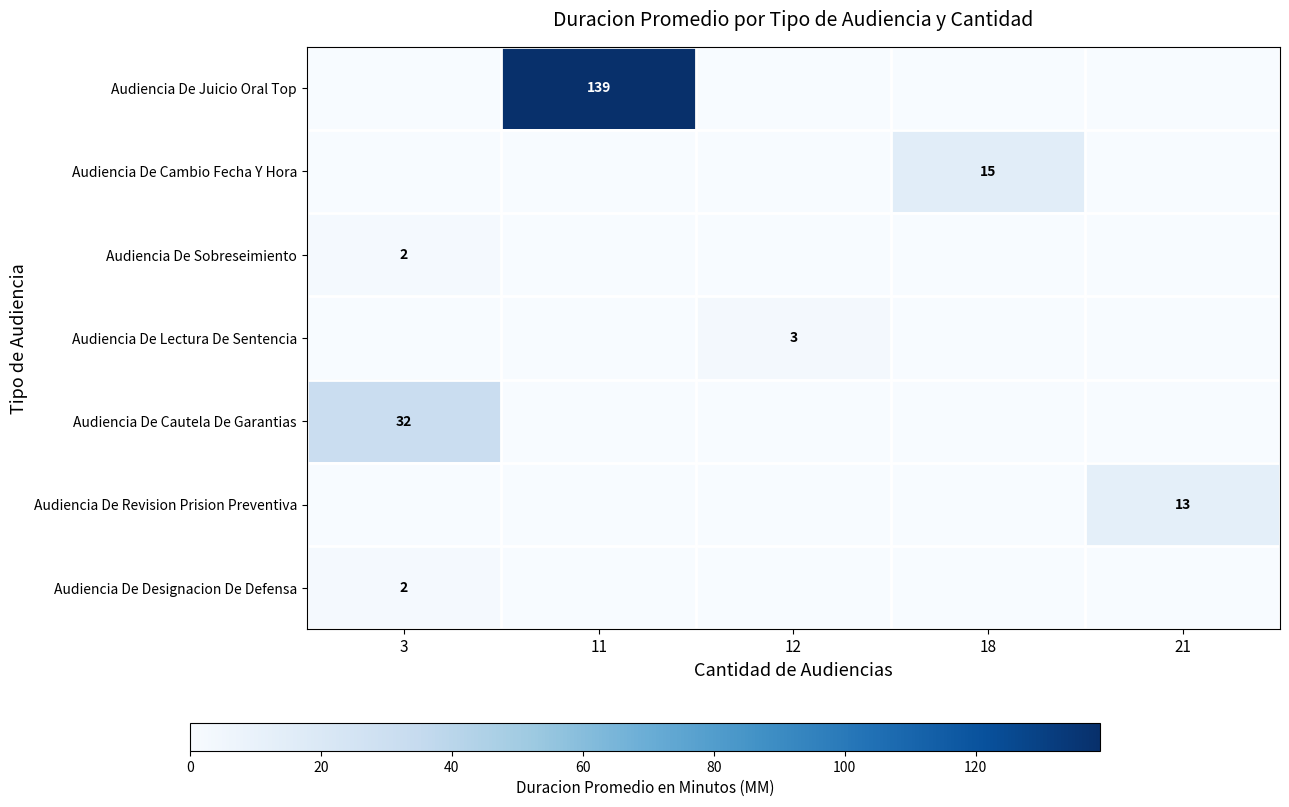

Which has a higher value, 18 or 21?

18